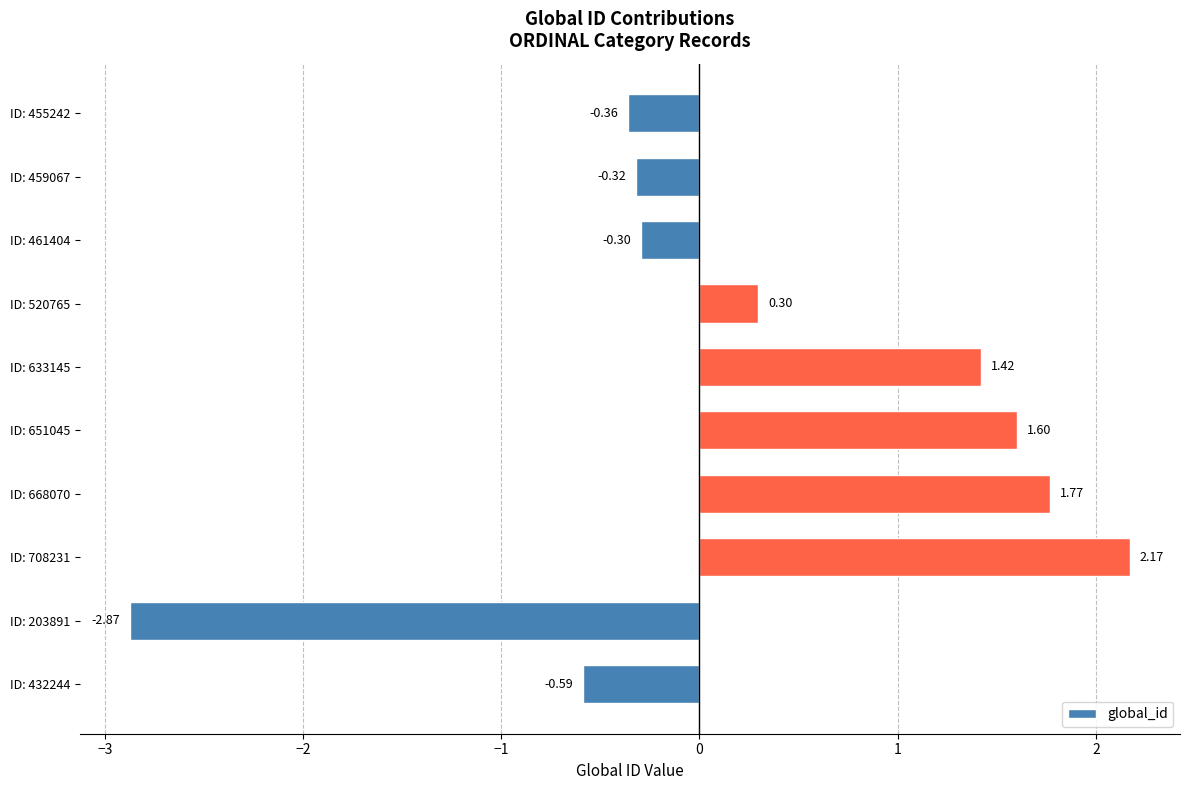

Rank the categories by value from highest to lowest.

ID: 708231, ID: 668070, ID: 651045, ID: 633145, ID: 520765, ID: 461404, ID: 459067, ID: 455242, ID: 432244, ID: 203891